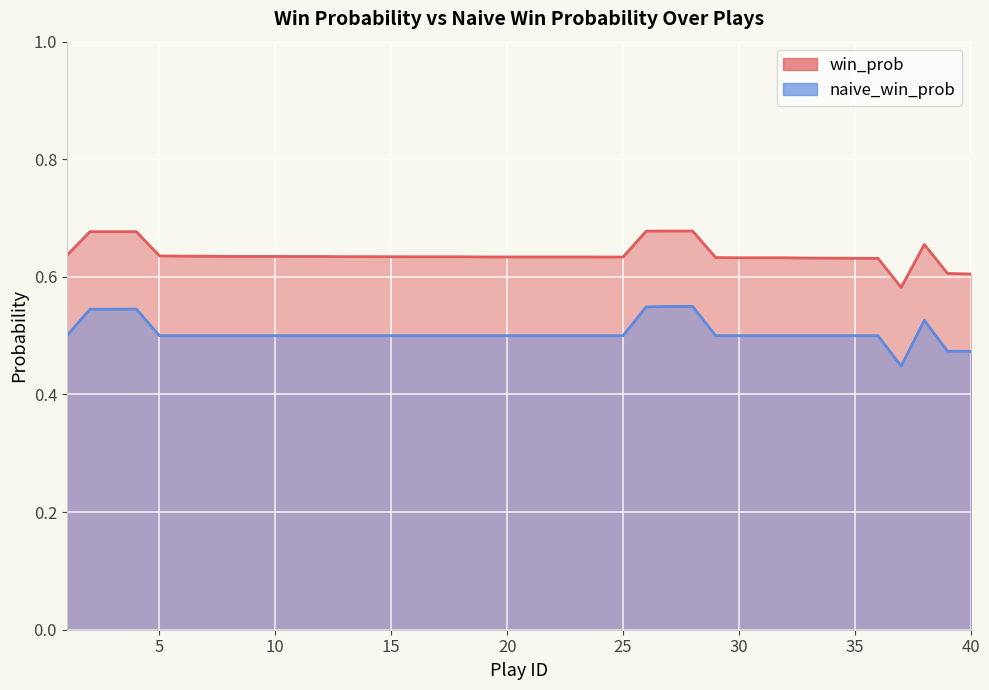

What is the difference between the second highest and minimum values in the win_prob series?

0.1